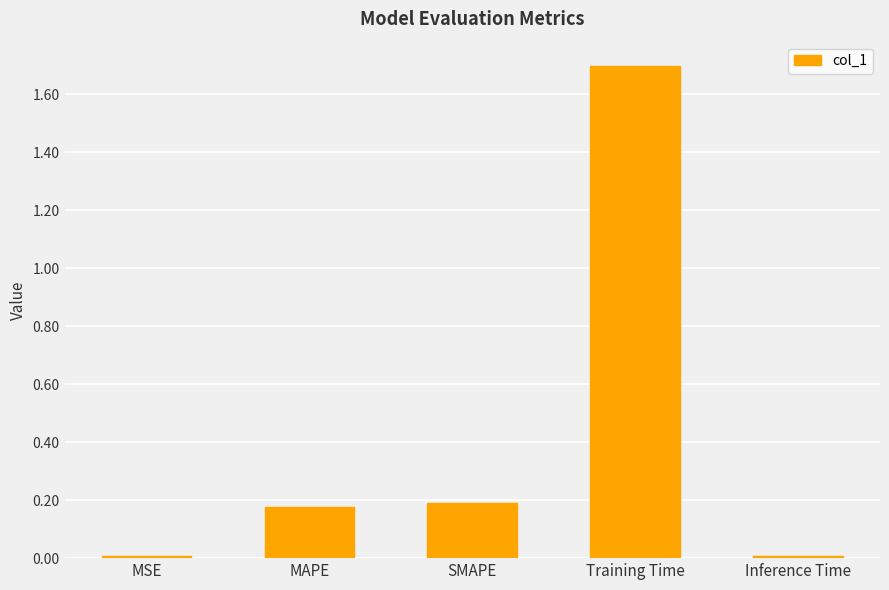

Is it true that the value at SMAPE is 0.1?

False